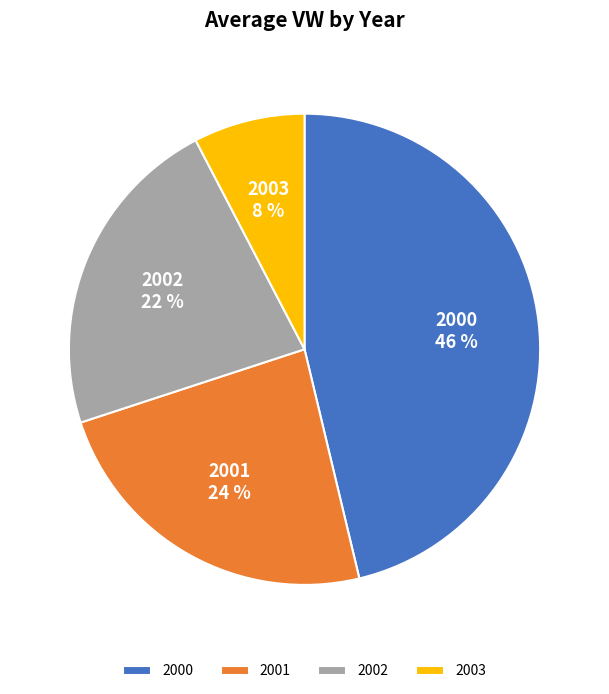

What percentage is the 2000 slice, to the nearest percent?

46%